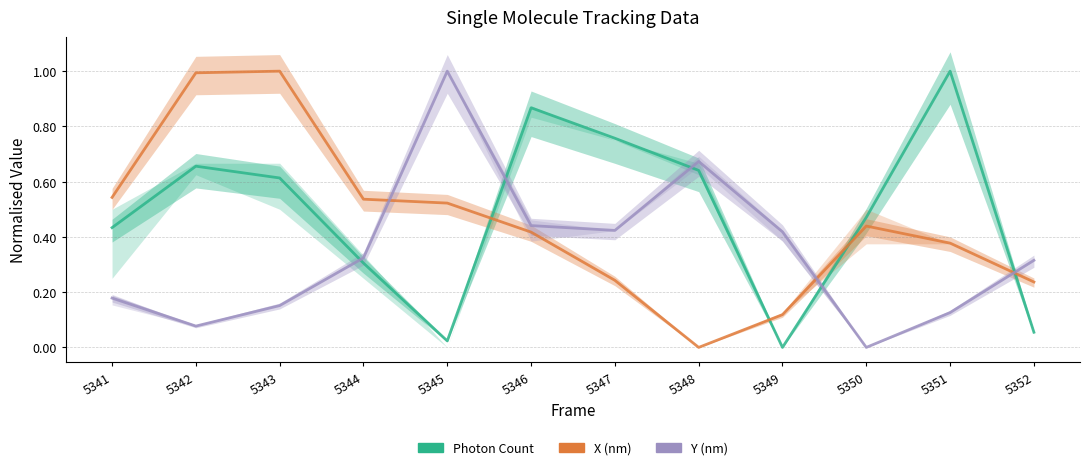

How many values in the Photon Count series exceed 0?

11